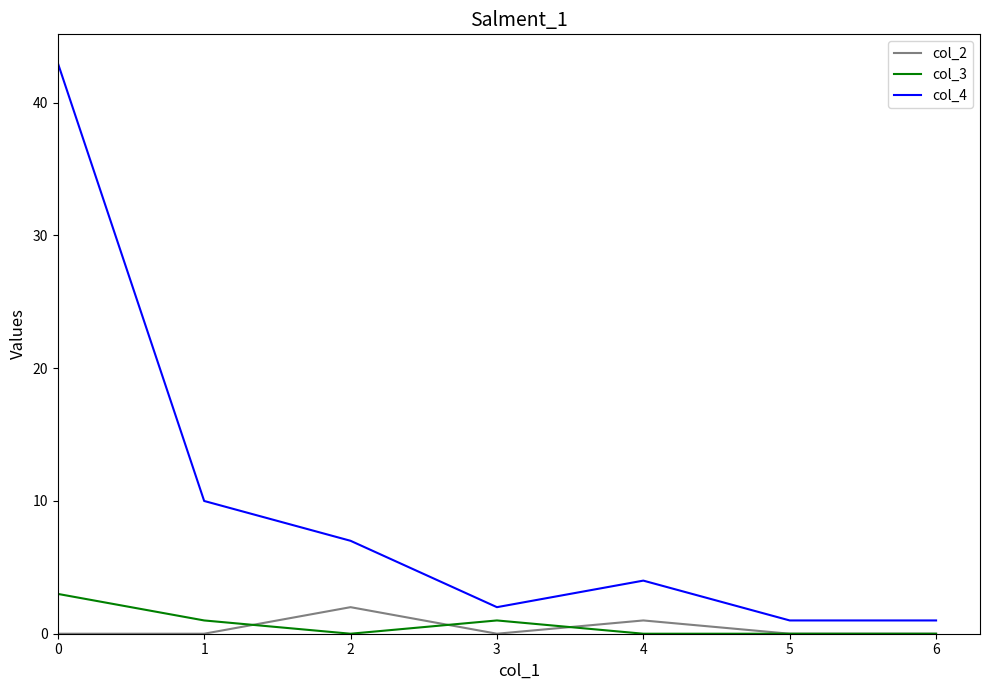

The col_3 series shows 1 at 3. True or false?

True